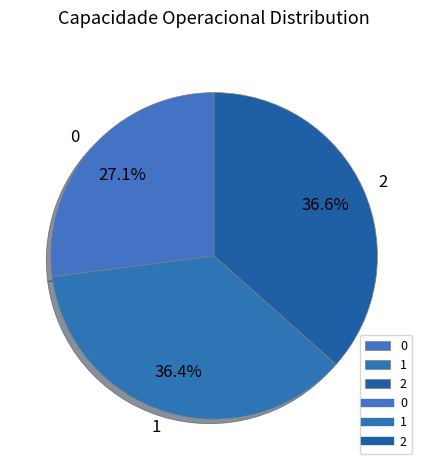

Approximately how many times larger is the value at 0 compared to 2?

0.7